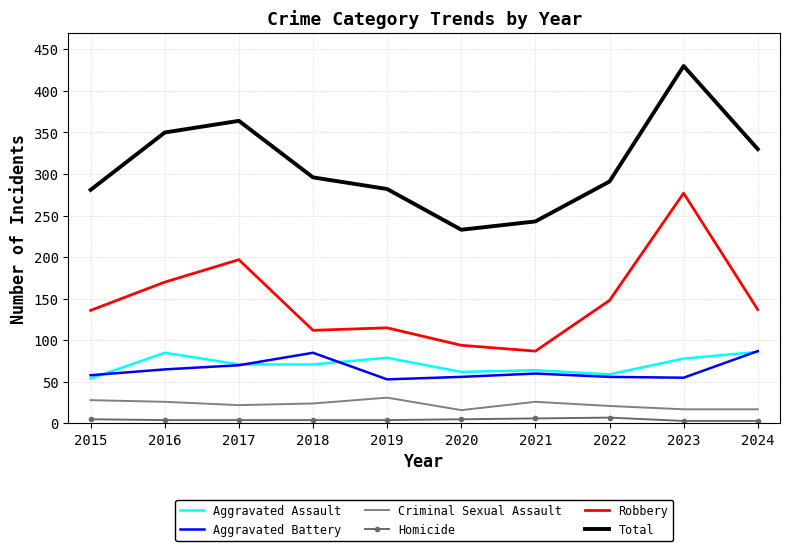

What is the smallest value displayed?

3